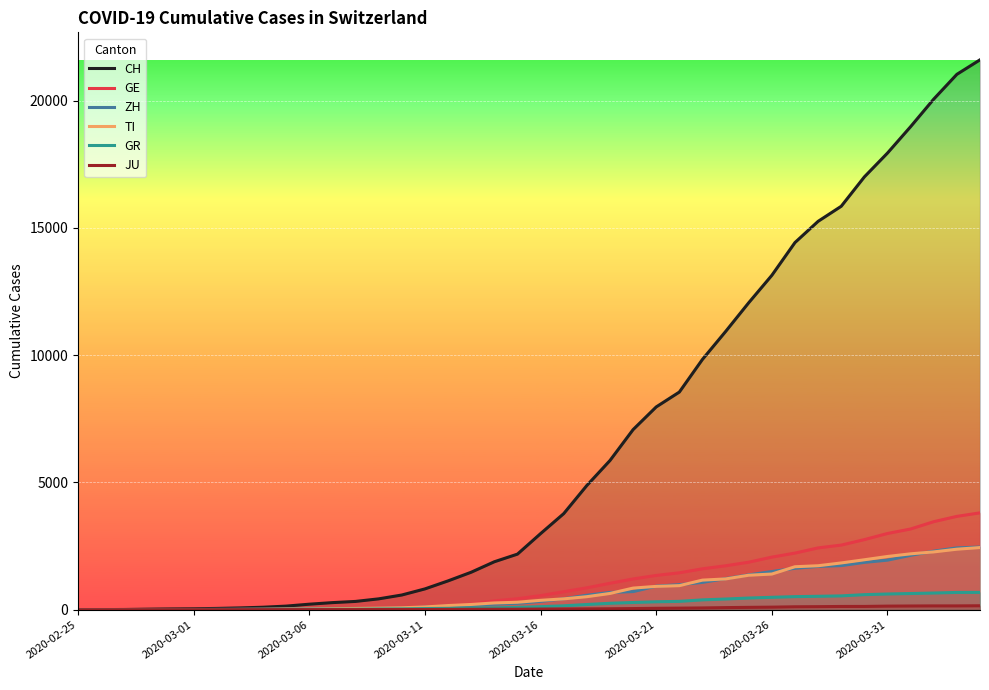

The value of GR at 2020-03-26 is 487. True or false?

True